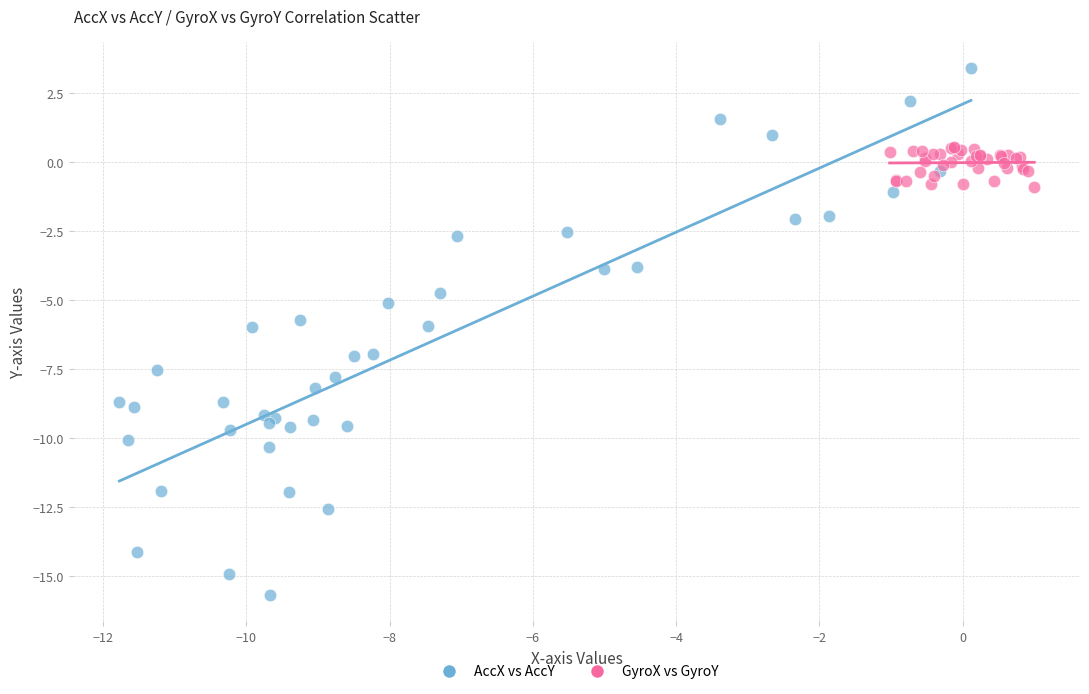

Which series reaches the minimum Y coordinate?

AccX vs AccY